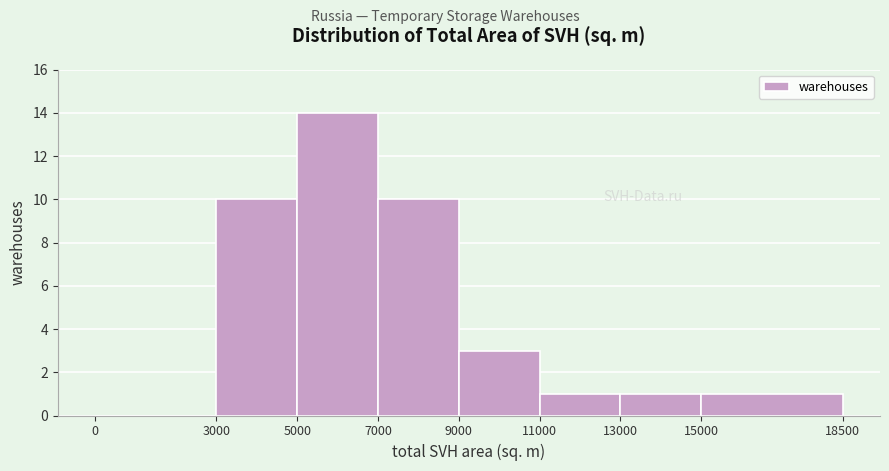

Over which range of the x-axis is the bar tallest?

5000 to 7000